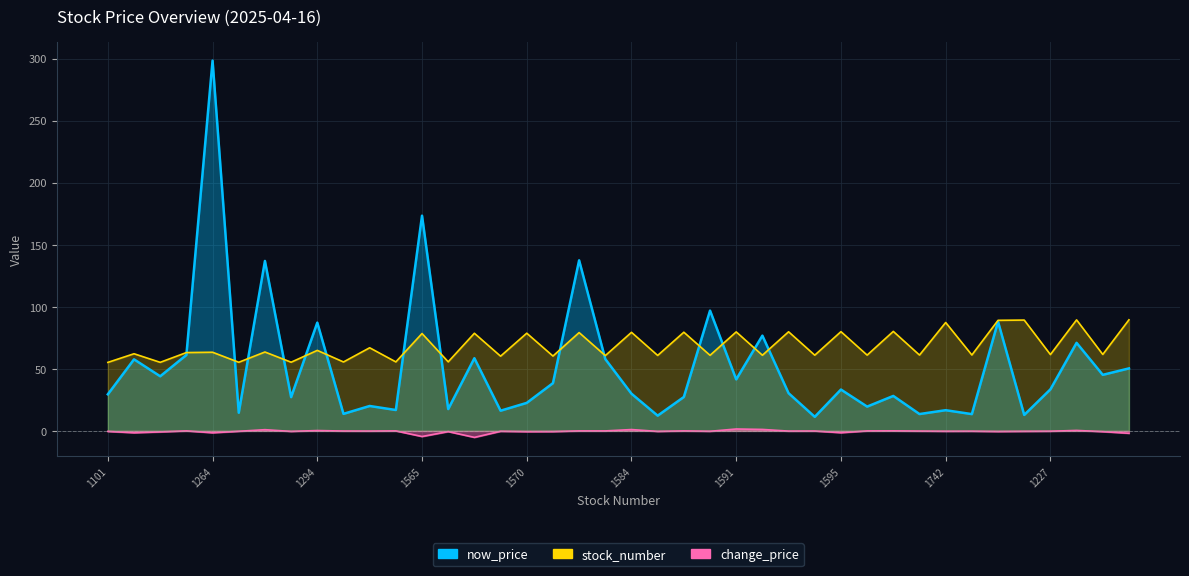

True or false: now_price and stock_number intersect in this chart.

True